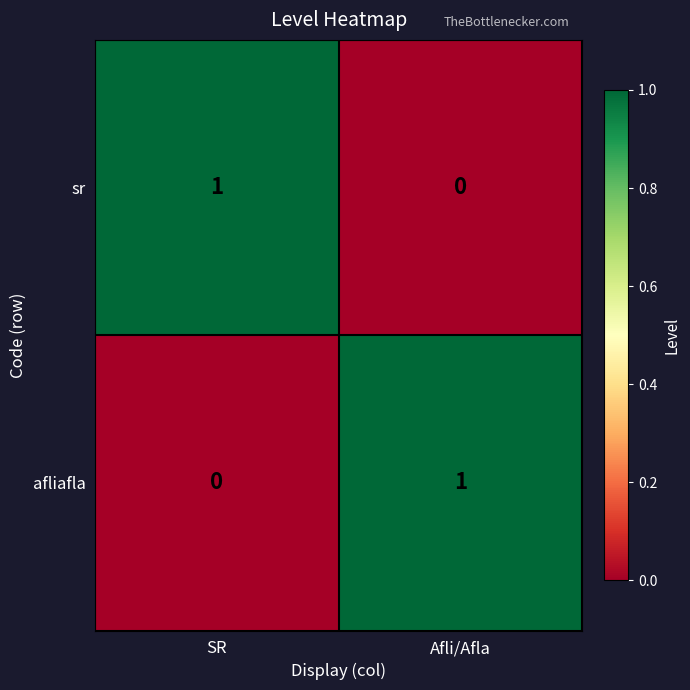

The value of sr at SR is 2. True or false?

False